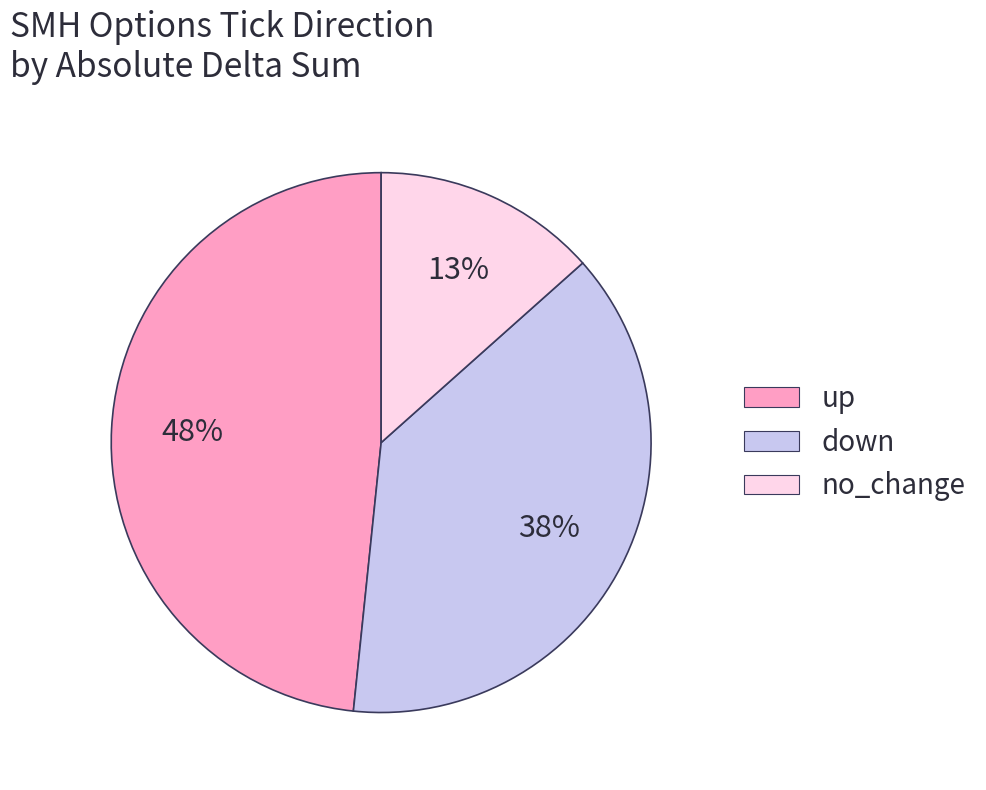

Rank the categories by value from highest to lowest.

up, down, no_change